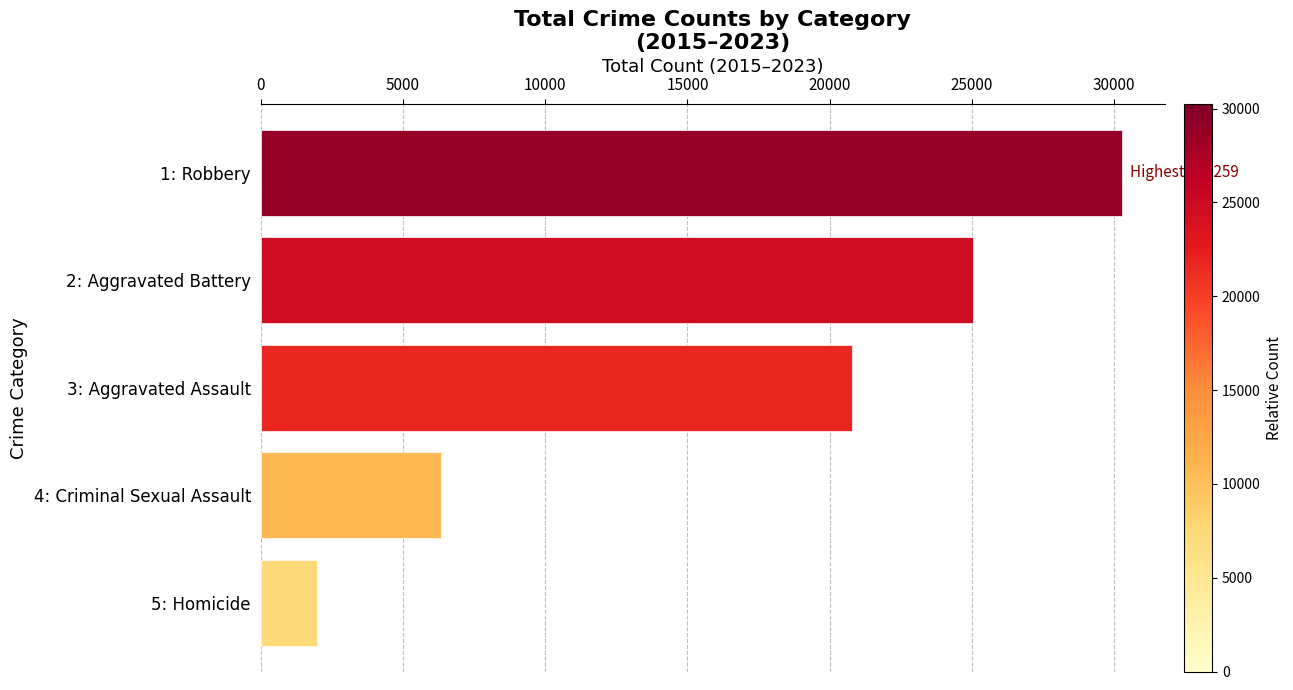

Which label corresponds to the smallest value in the chart?

5: Homicide